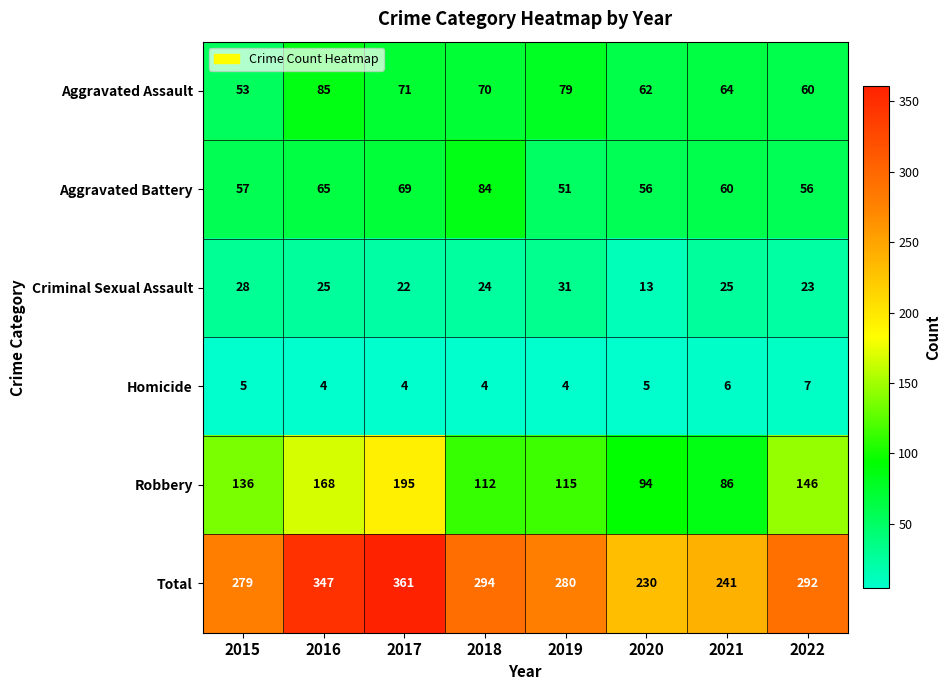

What value does the Robbery series have at 2016, to the nearest 5?

170